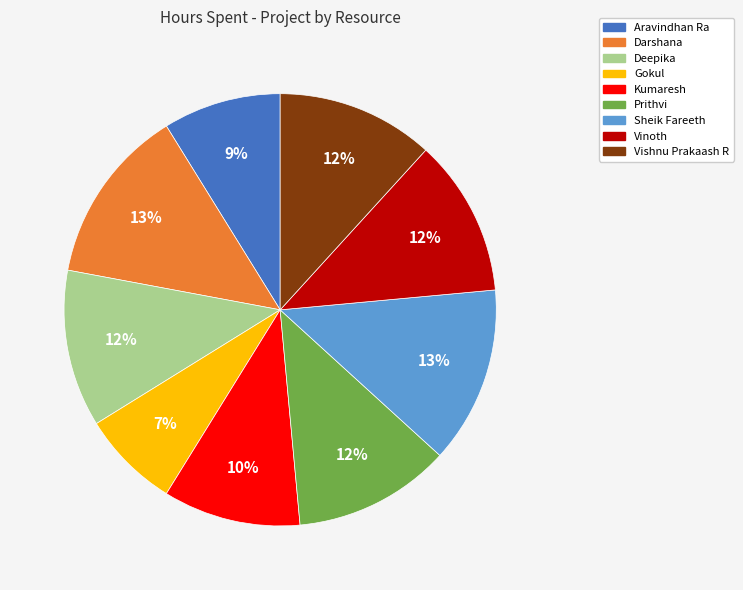

Does any single category account for the majority?

No